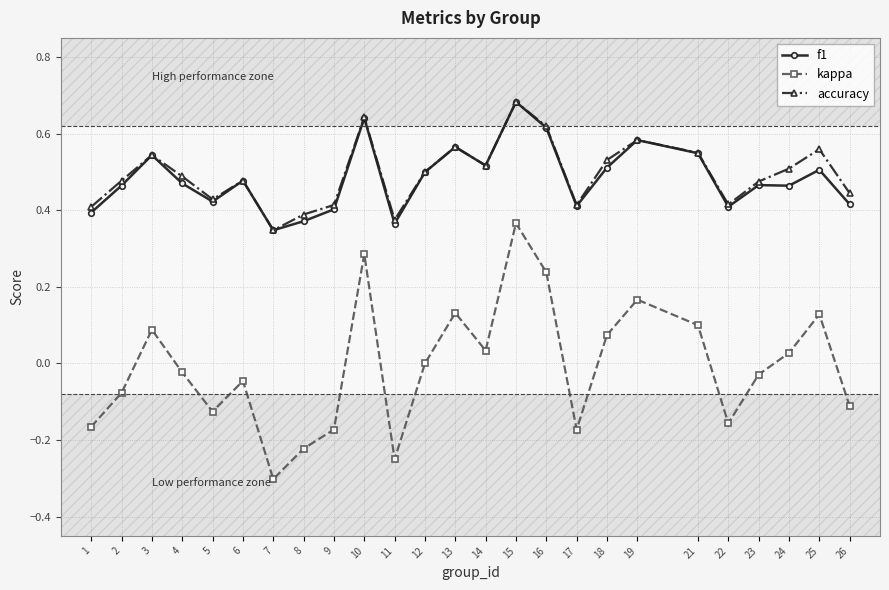

The value of f1 at 13 is 0.3. True or false?

False